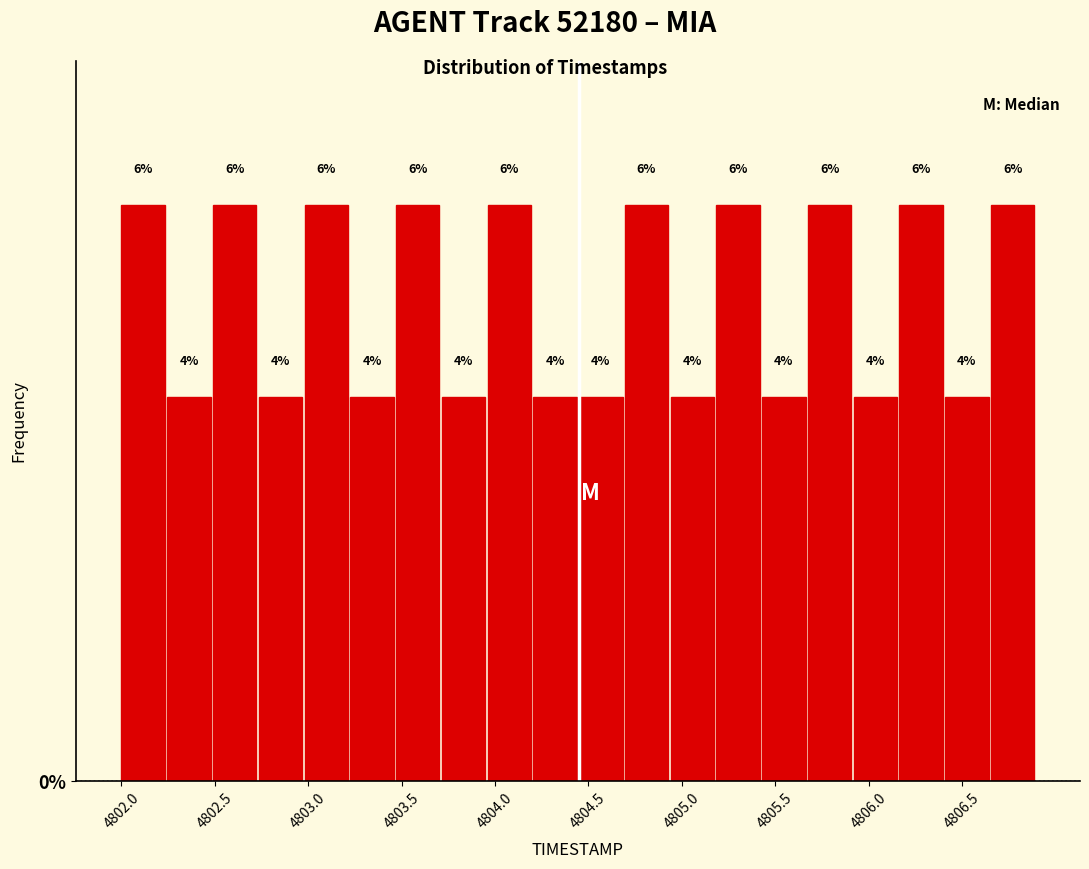

Reading left to right, list every bar in this chart as the range it spans on the x-axis followed by its height. The bar edges are not printed on the chart, so give them approximately, as read against the axis.

4802.000 to 4802.245: 6
4802.245 to 4802.490: 4
4802.490 to 4802.735: 6
4802.735 to 4802.980: 4
4802.980 to 4803.225: 6
4803.225 to 4803.470: 4
4803.470 to 4803.715: 6
4803.715 to 4803.960: 4
4803.960 to 4804.205: 6
4804.205 to 4804.450: 4
4804.450 to 4804.695: 4
4804.695 to 4804.940: 6
4804.940 to 4805.185: 4
4805.185 to 4805.430: 6
4805.430 to 4805.675: 4
4805.675 to 4805.920: 6
4805.920 to 4806.165: 4
4806.165 to 4806.410: 6
4806.410 to 4806.655: 4
4806.655 to 4806.900: 6